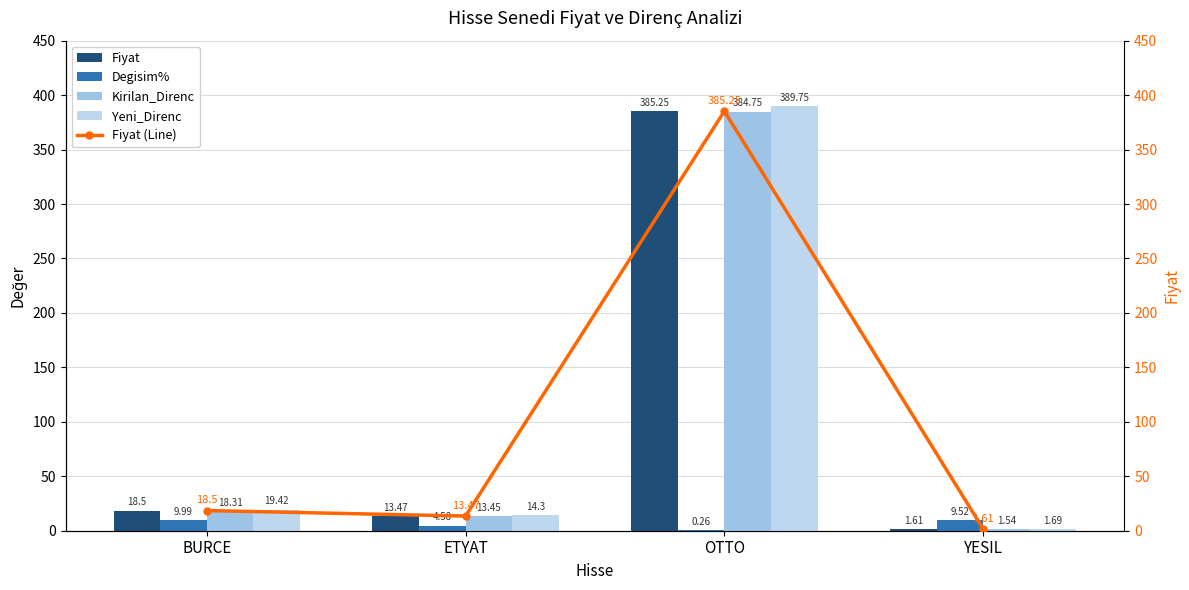

What are all the series names shown in the legend?

Fiyat, Degisim%, Kirilan_Direnc, Yeni_Direnc, Fiyat (Line)